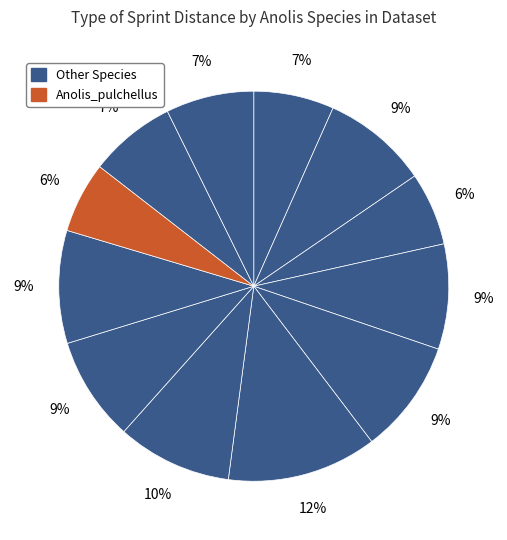

What is the smallest slice in the pie chart?

Anolis_pulchellus